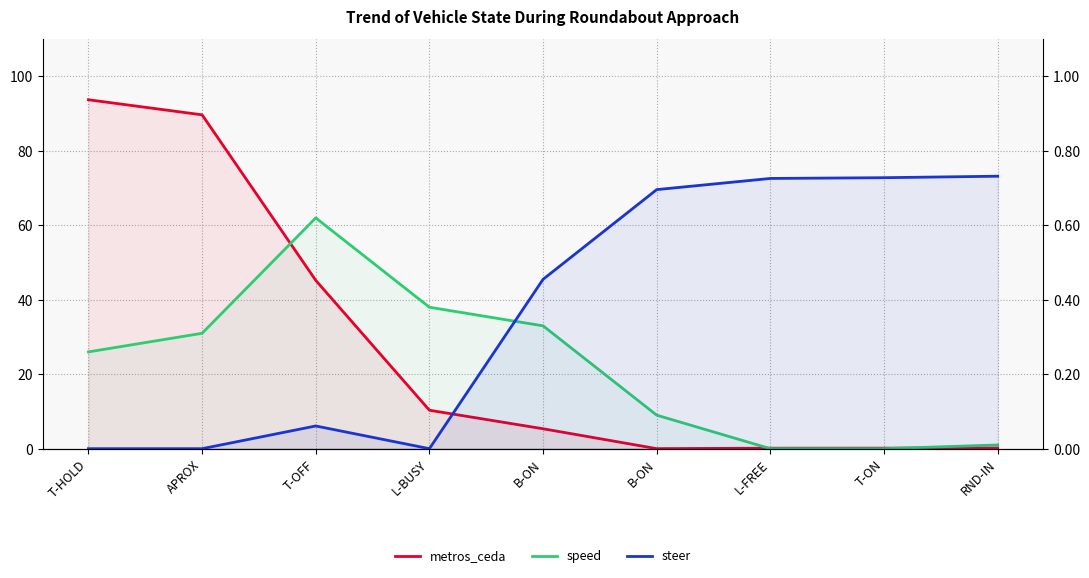

What is the difference between the highest and lowest values at B-ON?

32.5